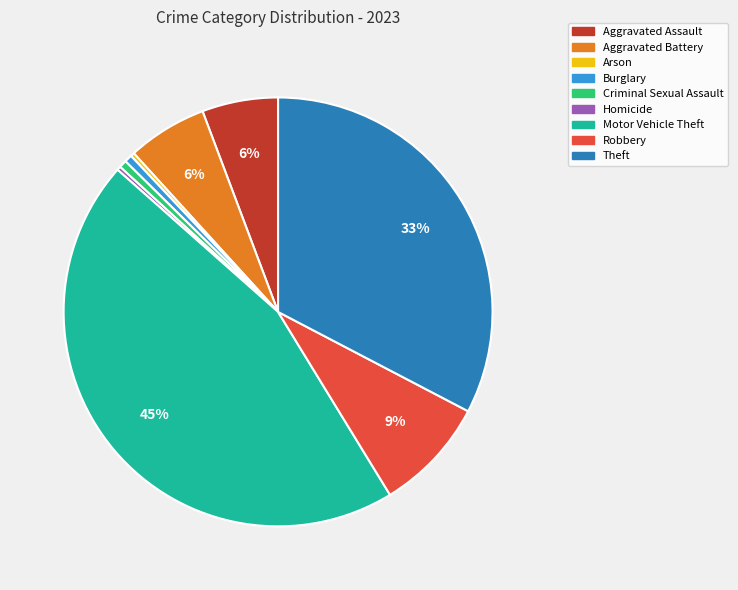

Count the number of slices in the pie.

9